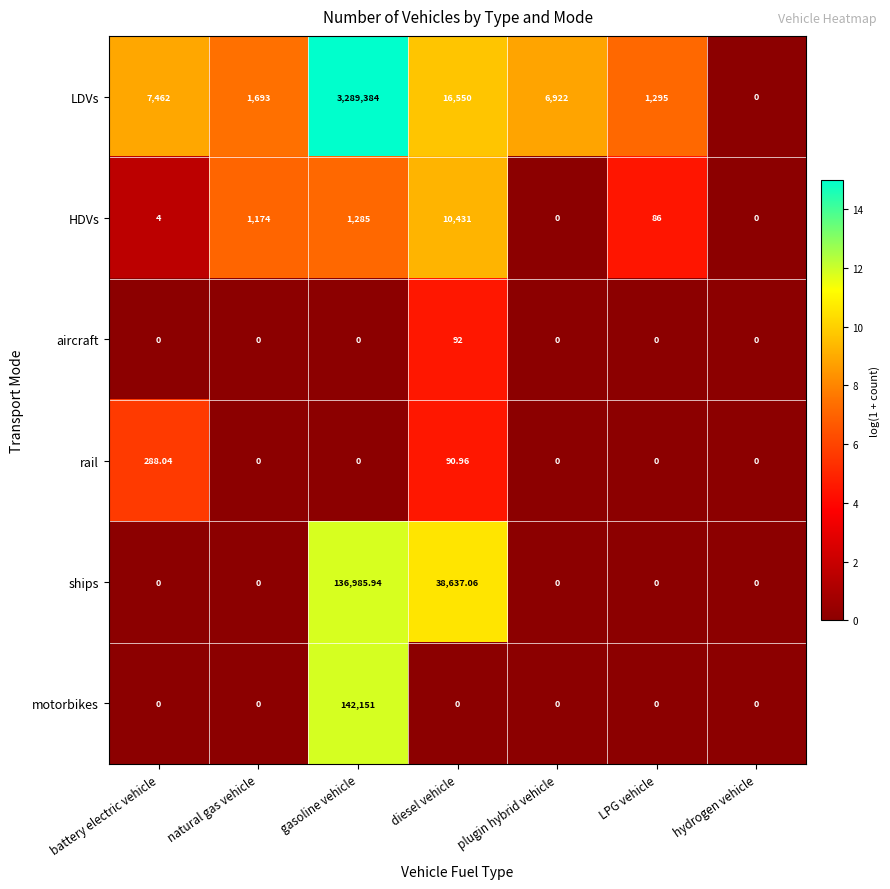

Which series has the widest spread of values?

LDVs